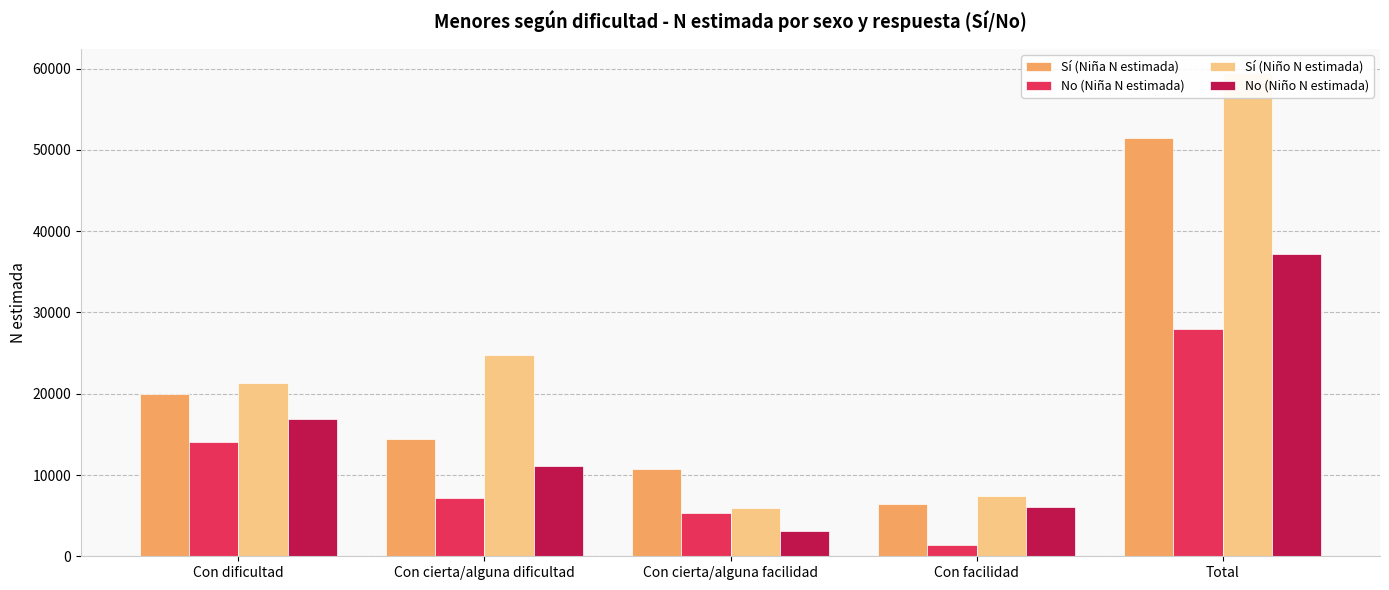

Reading left to right, extract all data points from this chart.

Sí (Niña N estimada): Con dificultad=19910	Con cierta/alguna dificultad=14418	Con cierta/alguna facilidad=10716	Con facilidad=6467	Total=51511
No (Niña N estimada): Con dificultad=14112	Con cierta/alguna dificultad=7158	Con cierta/alguna facilidad=5324	Con facilidad=1399	Total=27993
Sí (Niño N estimada): Con dificultad=21364	Con cierta/alguna dificultad=24787	Con cierta/alguna facilidad=5934	Con facilidad=7383	Total=59467
No (Niño N estimada): Con dificultad=16890	Con cierta/alguna dificultad=11115	Con cierta/alguna facilidad=3082	Con facilidad=6050	Total=37137